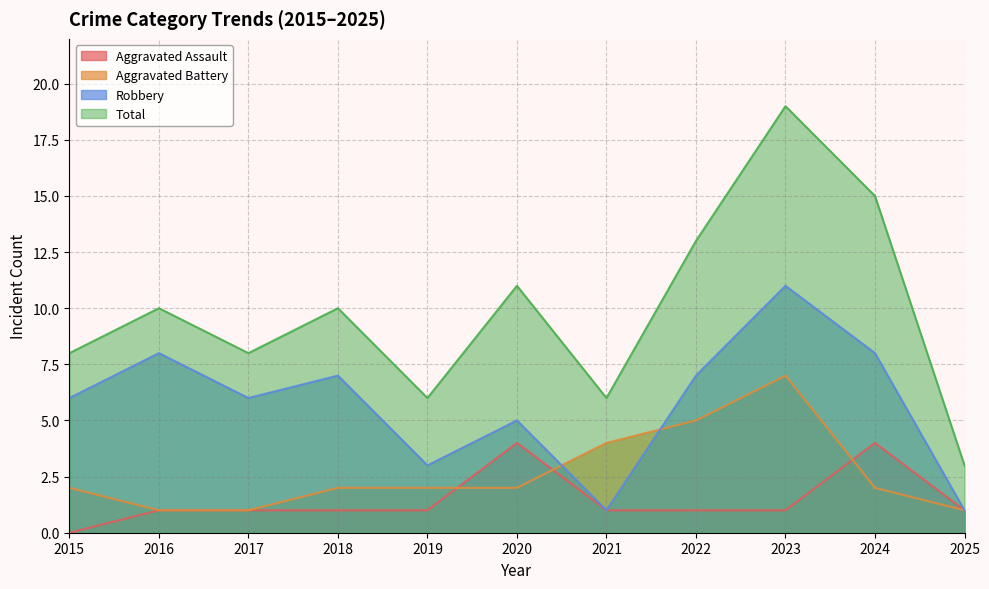

What is the difference between the highest and lowest values at 2020?

9